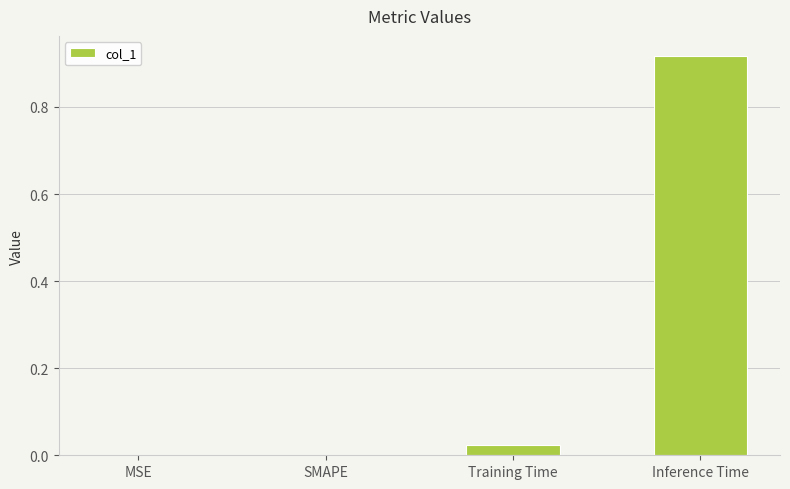

The chart shows a value of 0.0 at MSE. True or false?

True